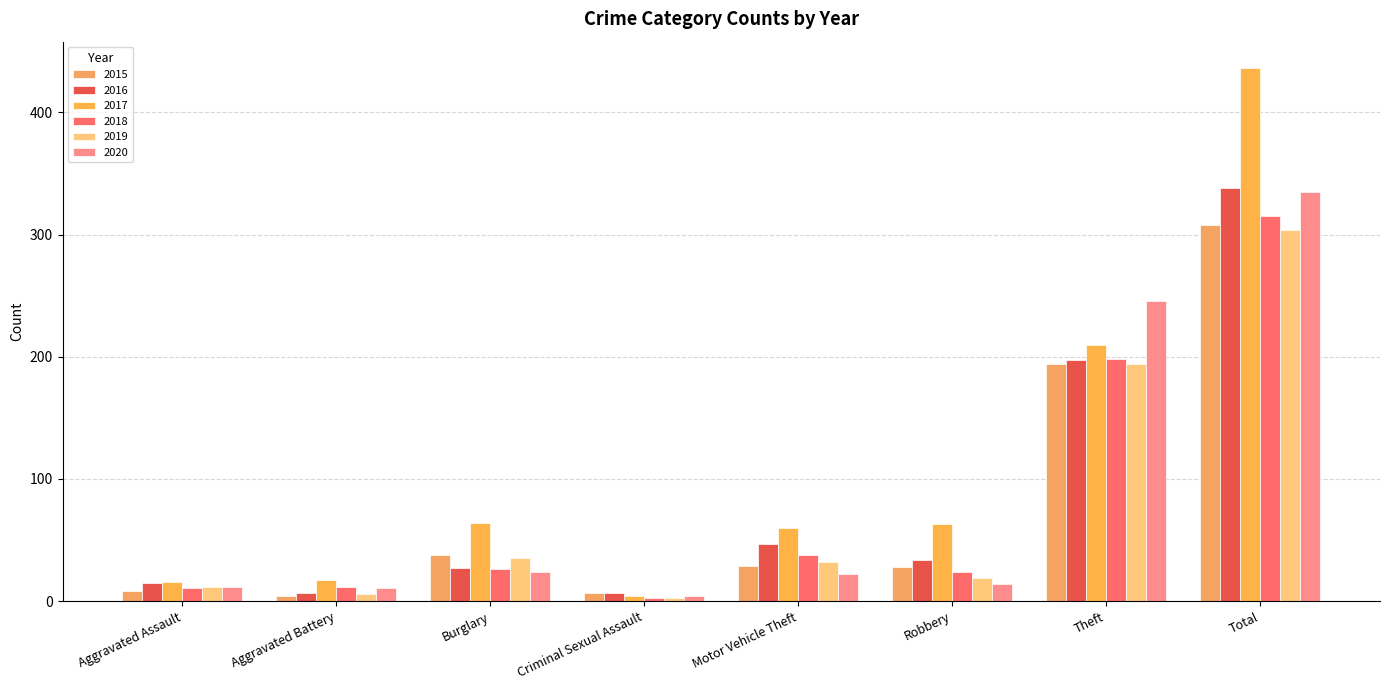

How many bars are there in each group?

6